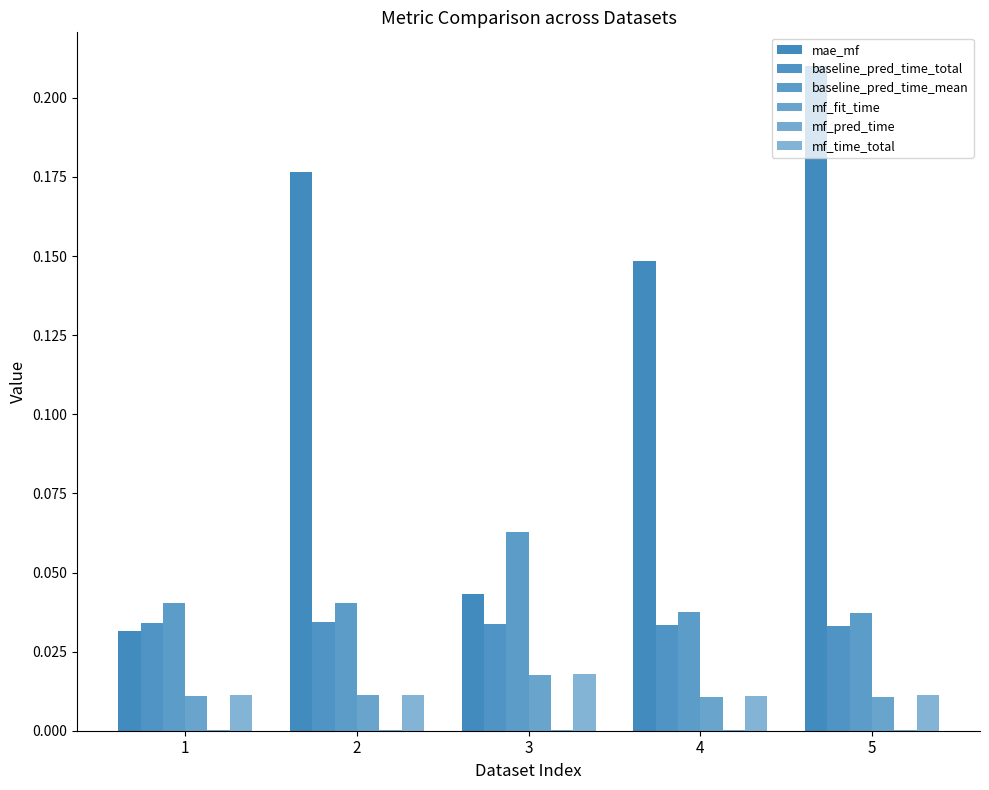

Reading left to right, what are all the values shown in this chart?

mae_mf: 1=0.0	2=0.2	3=0.0	4=0.1	5=0.2
baseline_pred_time_total: 1=0.0	2=0.0	3=0.0	4=0.0	5=0.0
baseline_pred_time_mean: 1=0.0	2=0.0	3=0.1	4=0.0	5=0.0
mf_fit_time: 1=0.0	2=0.0	3=0.0	4=0.0	5=0.0
mf_pred_time: 1=0.0	2=0.0	3=0.0	4=0.0	5=0.0
mf_time_total: 1=0.0	2=0.0	3=0.0	4=0.0	5=0.0